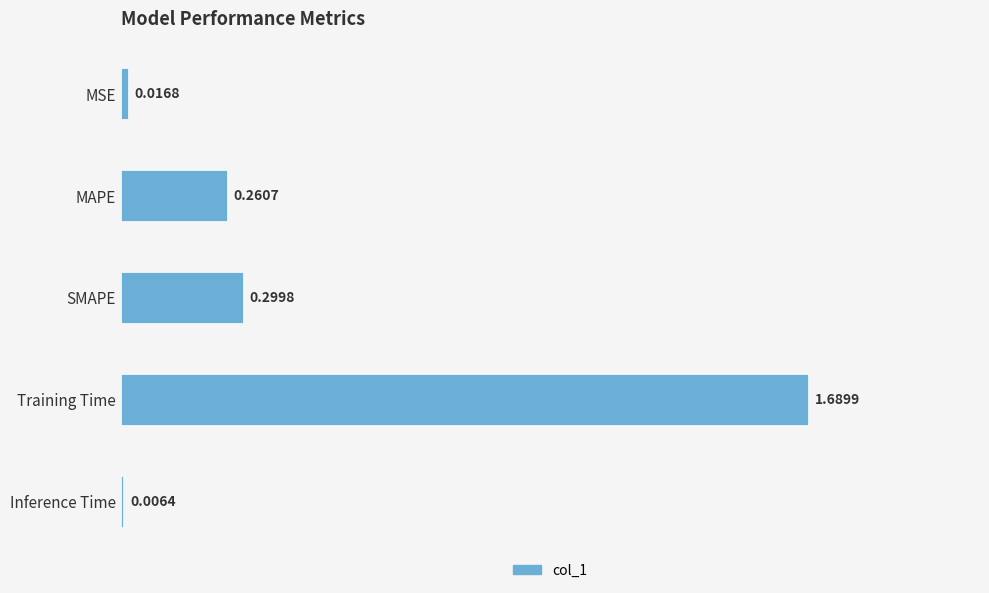

What is the label of the 2nd bar from the bottom?

Training Time